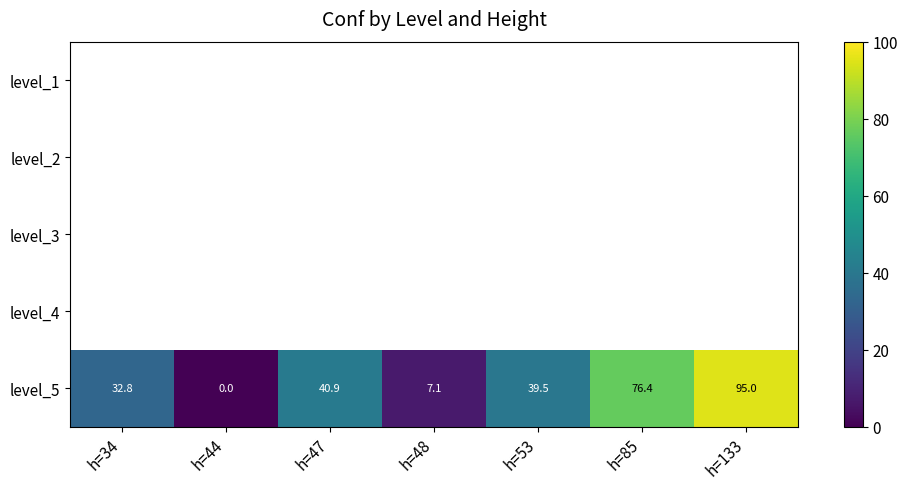

Which series has the largest total across all categories?

level_5